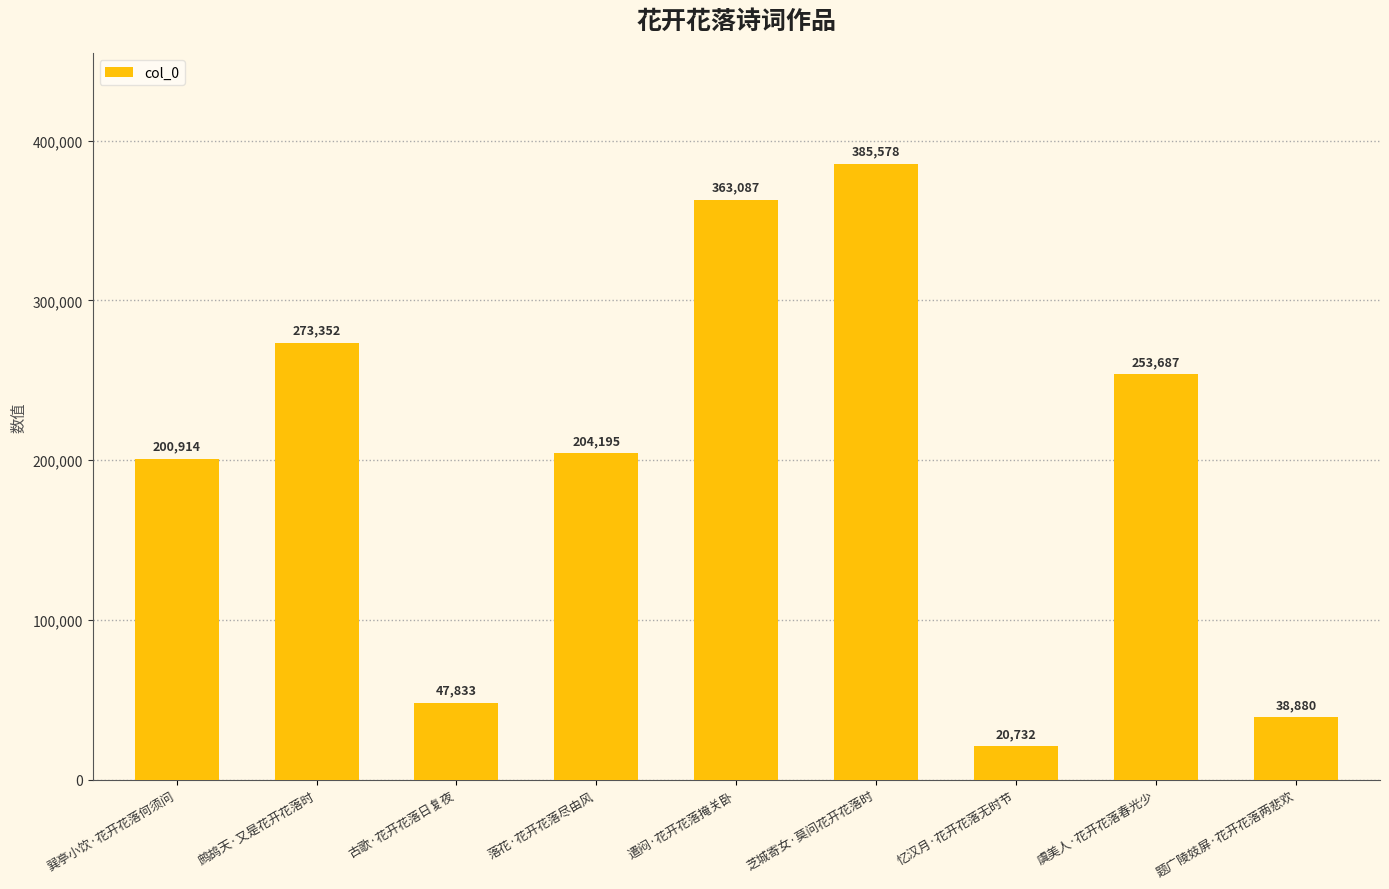

What is the change in value from 巽亭小饮·花开花落何须问 to 芝城寄女·莫问花开花落时?

+184664